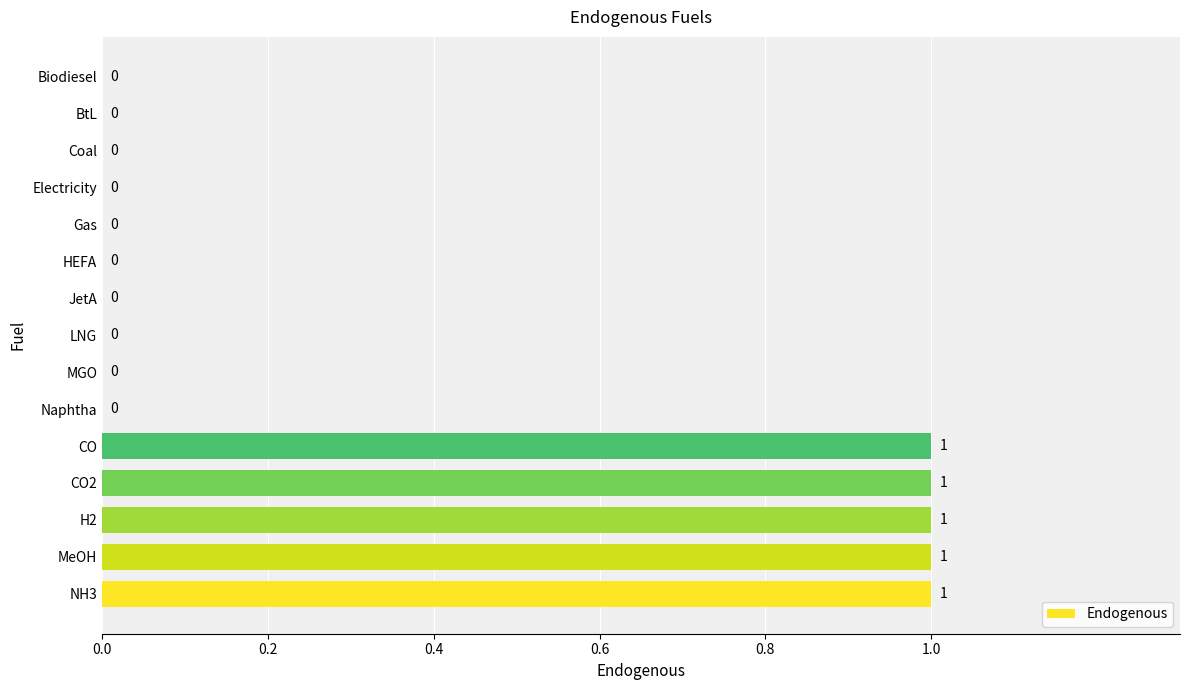

Which has a higher value, NH3 or BtL?

NH3